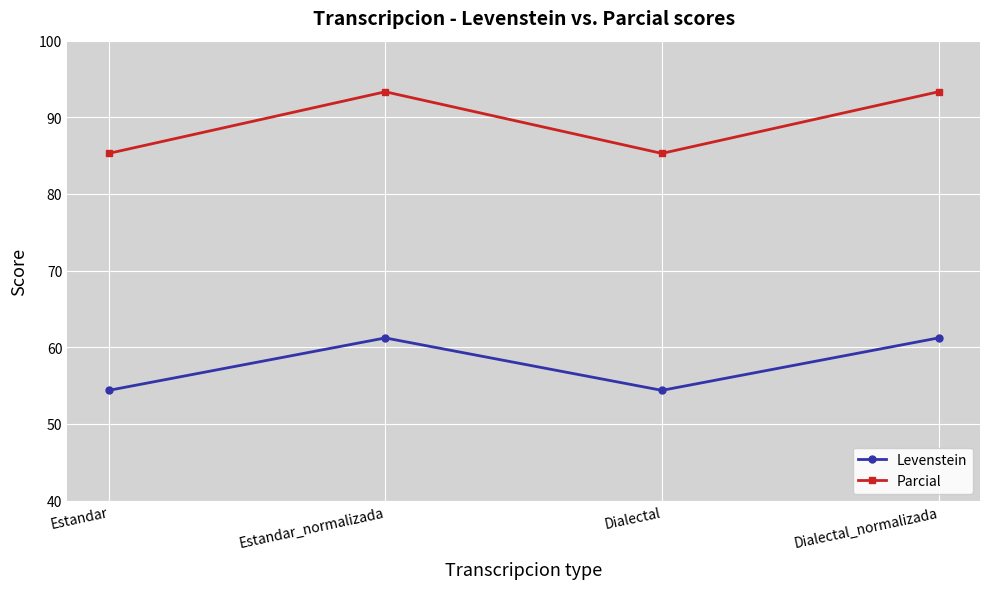

The value of Parcial at Dialectal is 85.3. True or false?

True